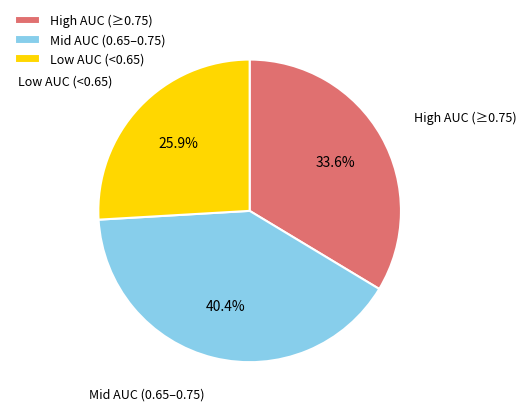

Does High AUC (≥0.75) account for over 50% of the chart?

No